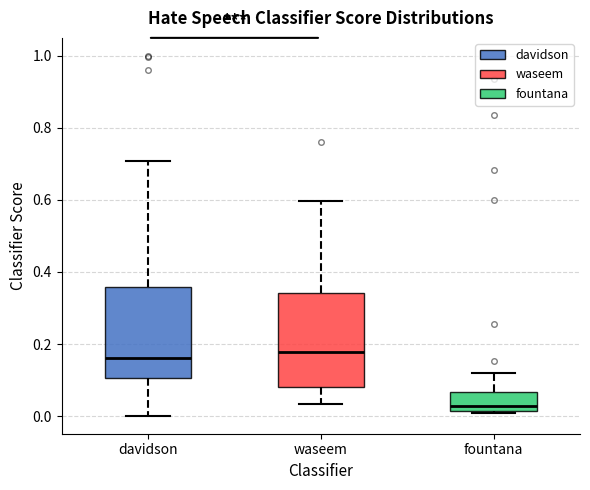

Which box's median line is the lowest?

fountana